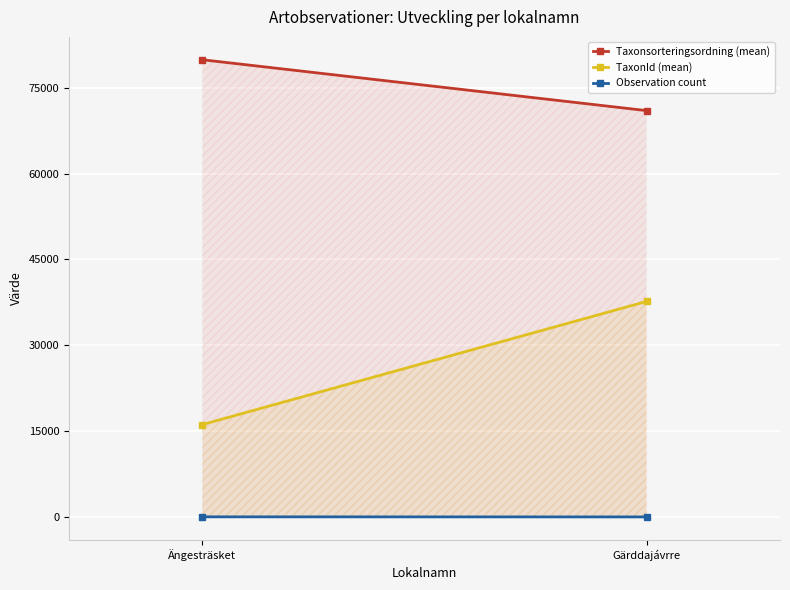

Reading left to right, transcribe all the data shown in this chart.

Taxonsorteringsordning (mean): 79902.4	71011.5
TaxonId (mean): 16144.8	37671.2
Observation count: 20.0	6.0